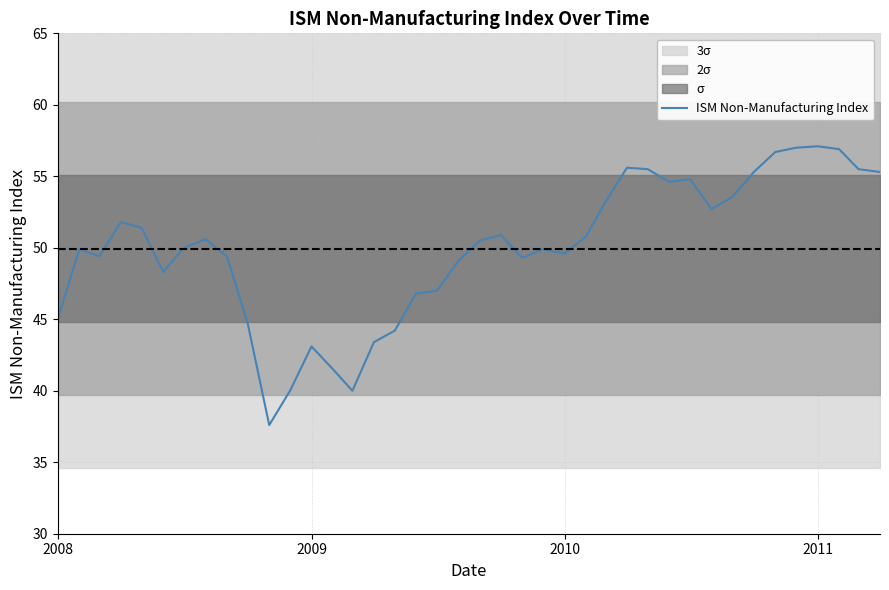

True or false: the data has more than 0 interior local peaks.

True